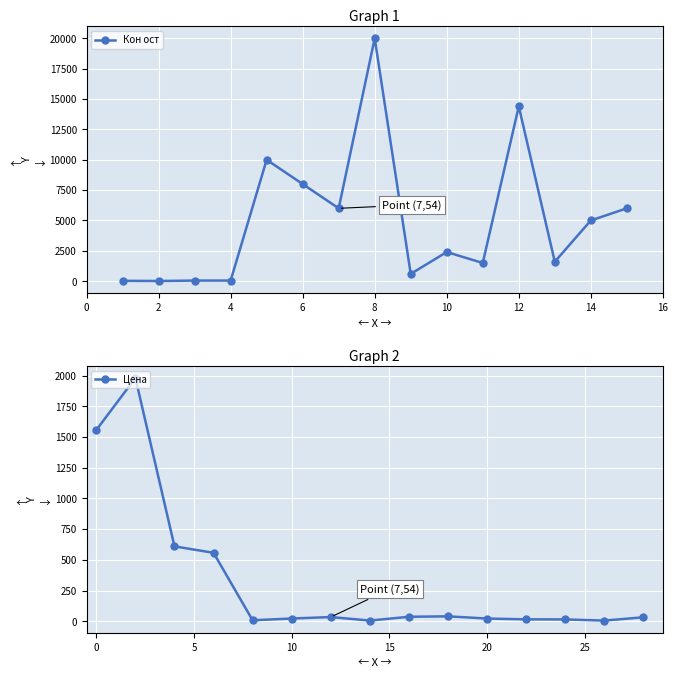

What is the lowest value of the Кон ост series?

14.0